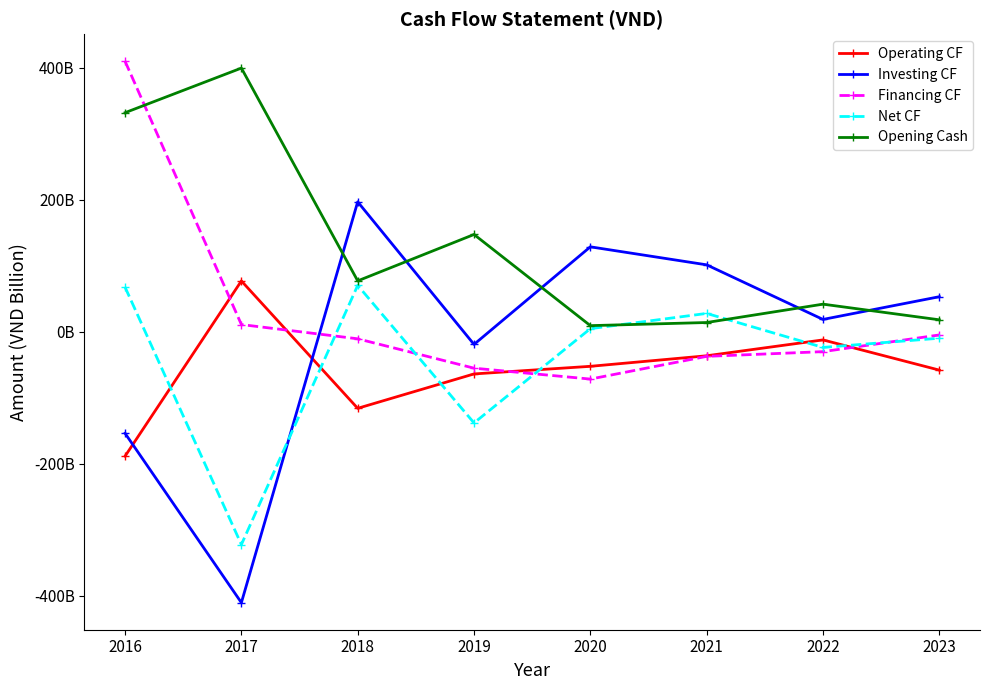

Is this an area chart (filled region under the line)?

No